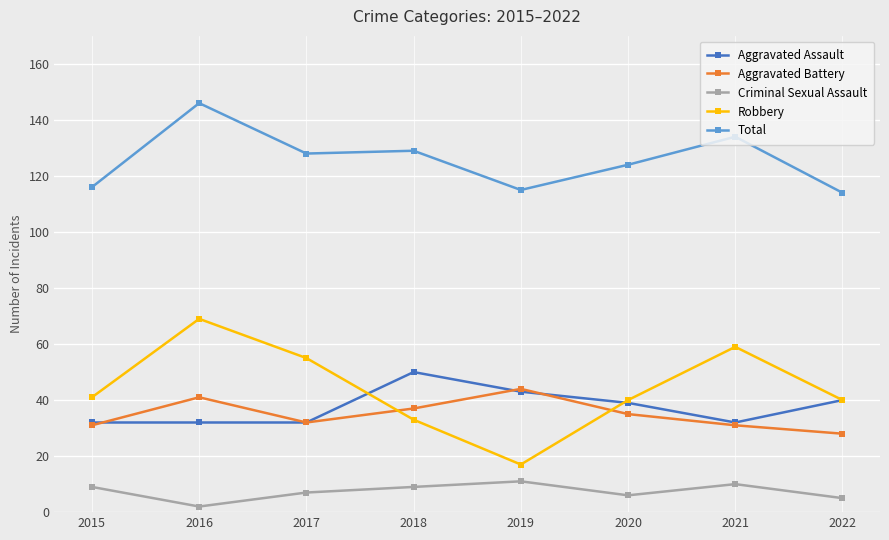

At which category is the sum across all series the highest?

2016